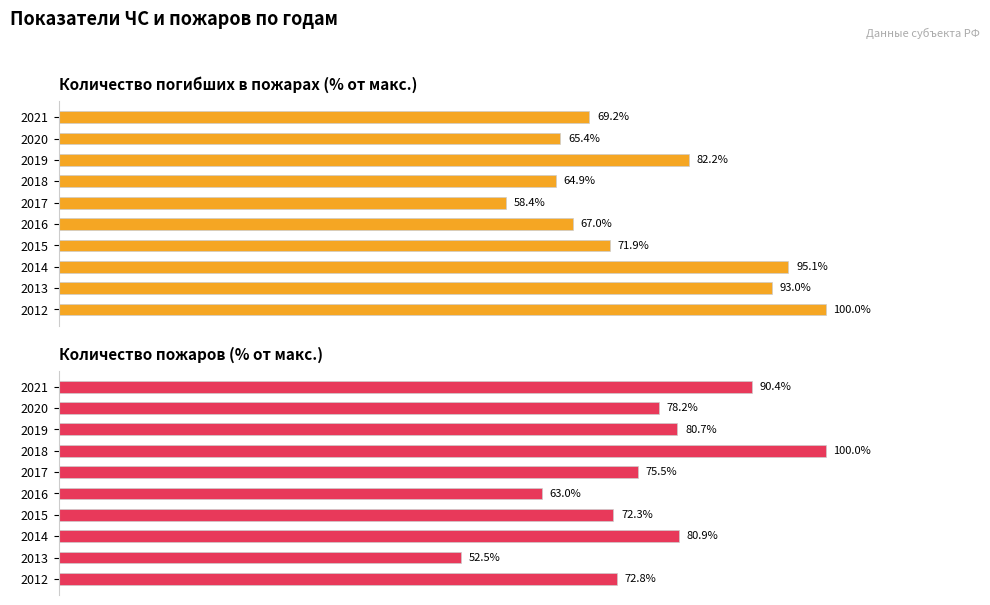

How many data points in Количество погибших в пожарах, чел. are above 71?

5